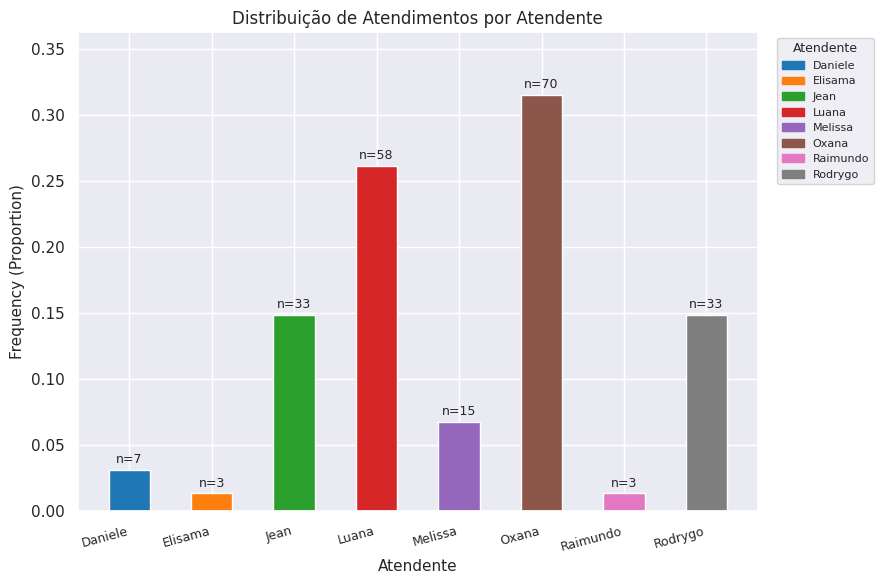

What is the label of the 4th bar from the left?

Luana